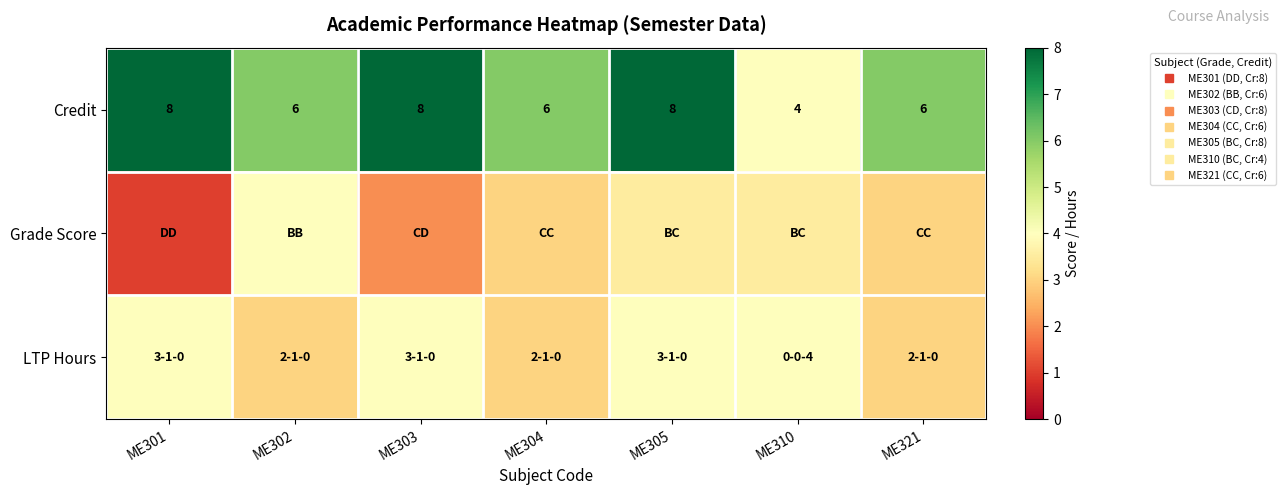

Rank the series by their maximum value, from lowest to highest.

Grade Score, LTP Hours, Credit